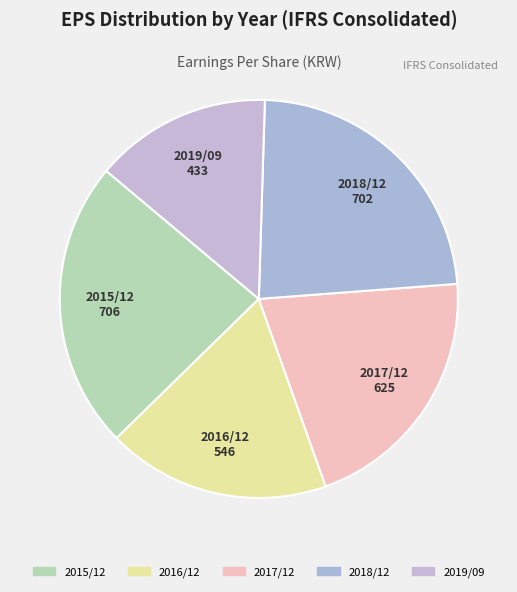

Approximately how many times larger is the value at 2018/12 compared to 2019/09?

1.6